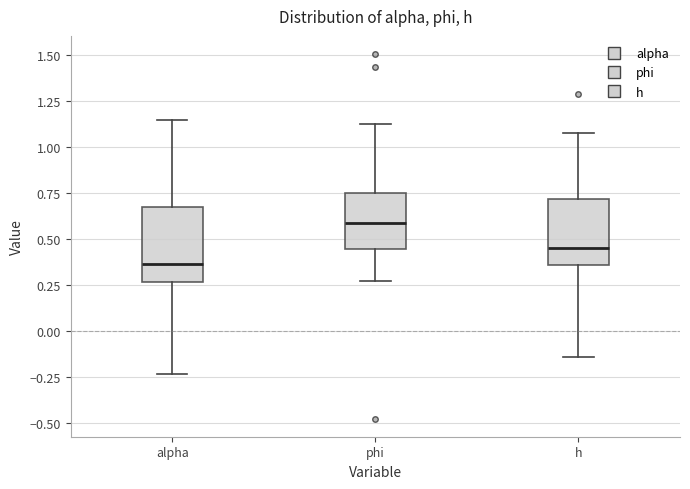

Which box's median line is the lowest?

alpha